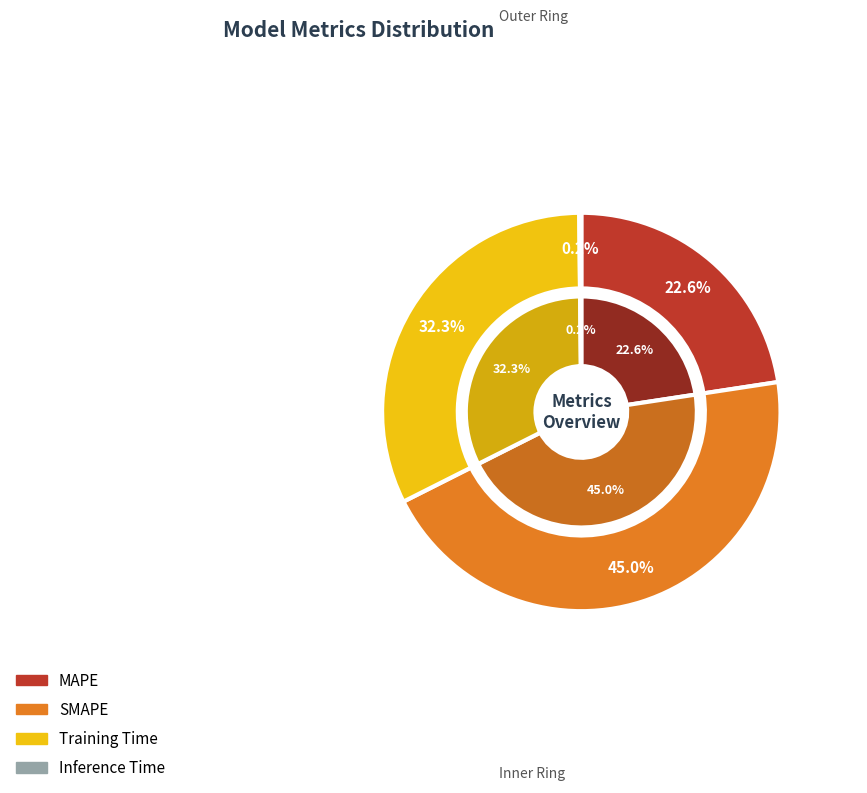

What is the largest slice in the pie chart?

SMAPE